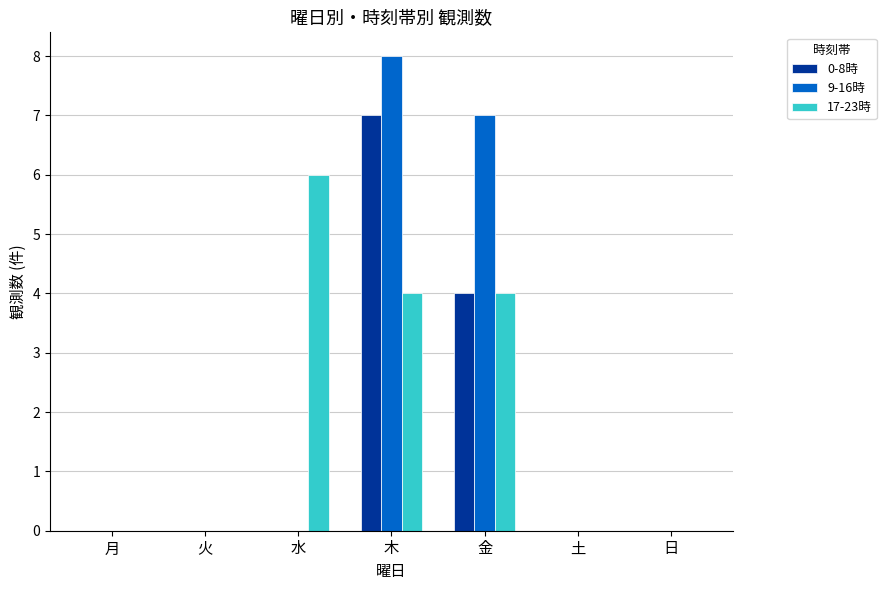

Is the value of 17-23時 at 水 greater than the value of 9-16時 at 木?

No